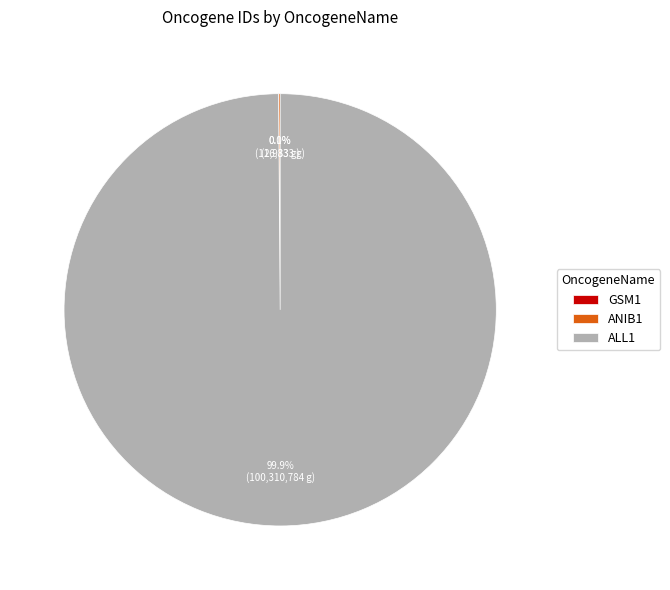

What percentage is NOT represented by ALL1?

0.1%